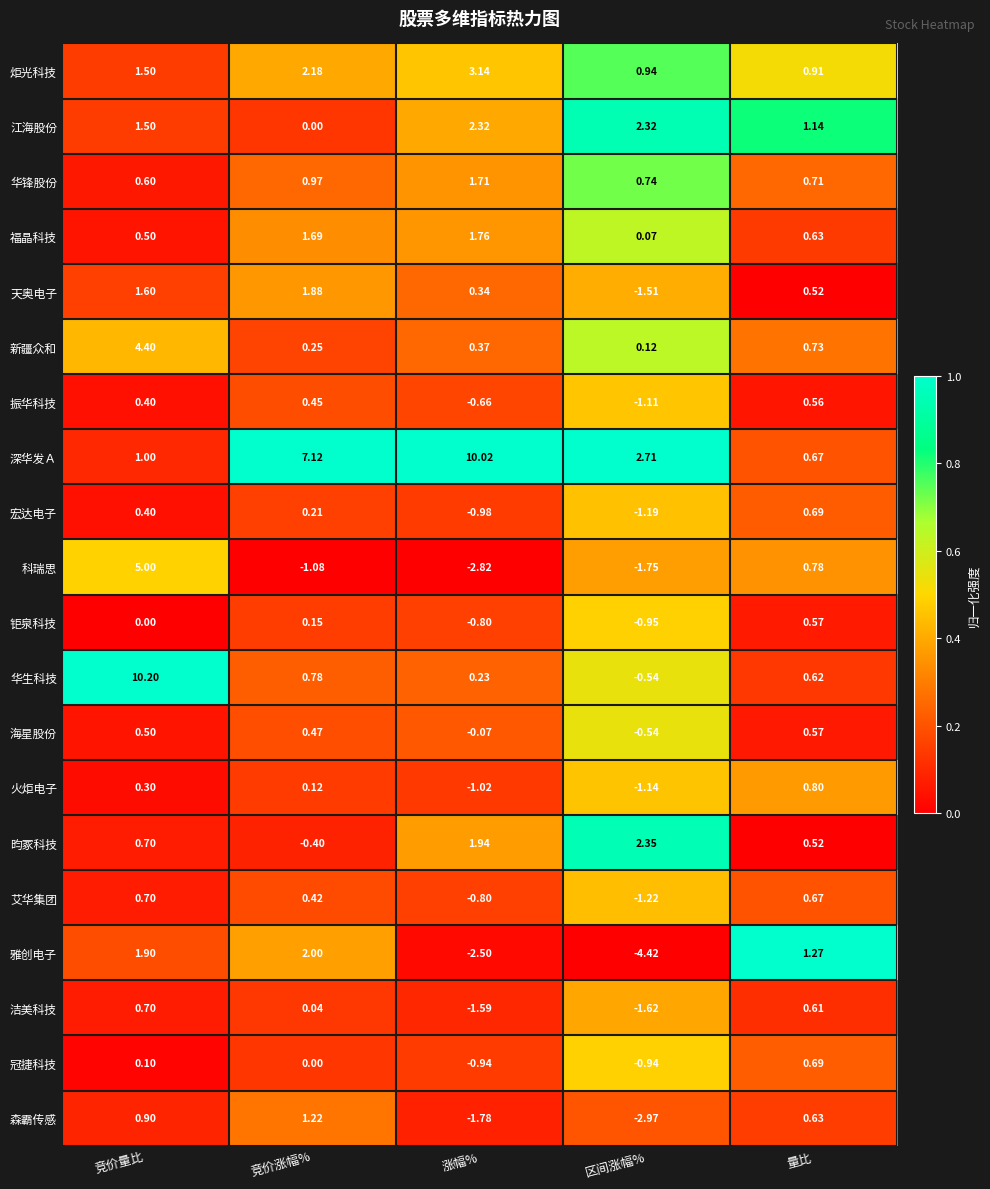

Which label corresponds to the smallest value in the chart?

区间涨幅%